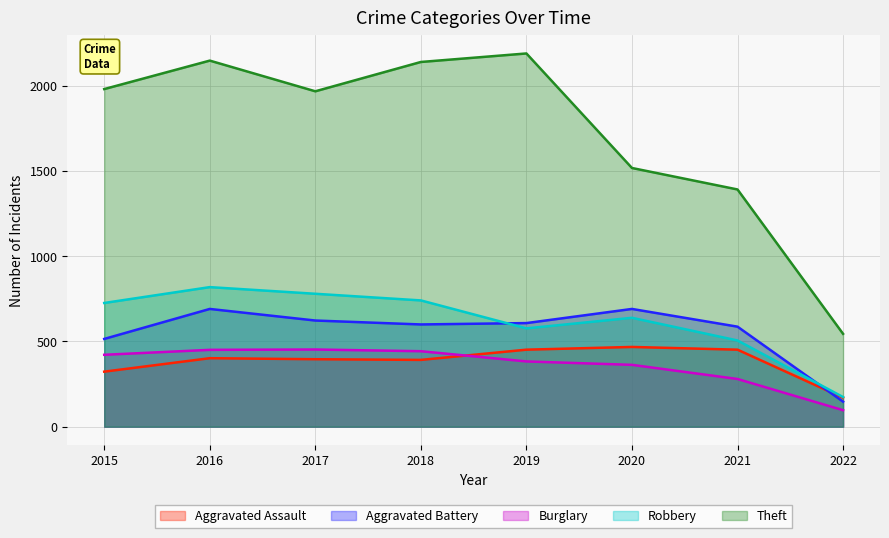

The value of Aggravated Battery at 2020 is 1035. True or false?

False